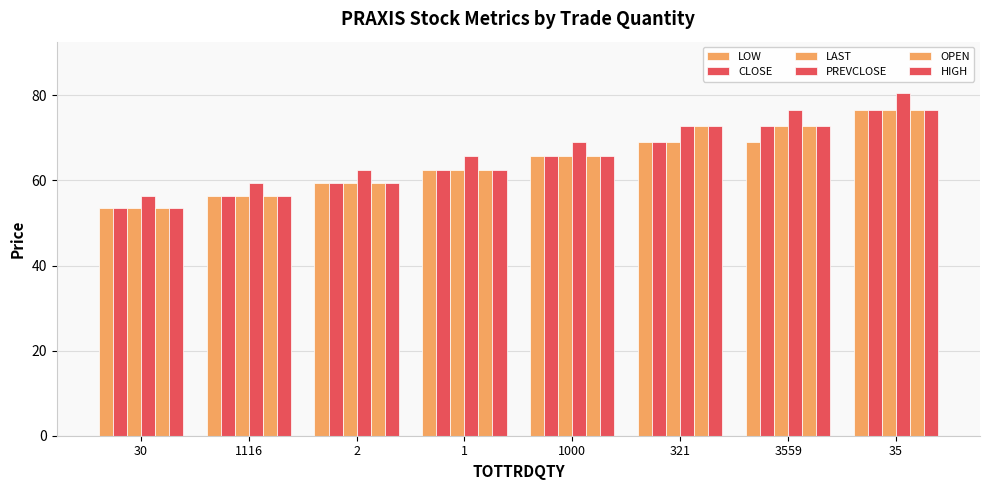

Does the chart contain any negative values?

No